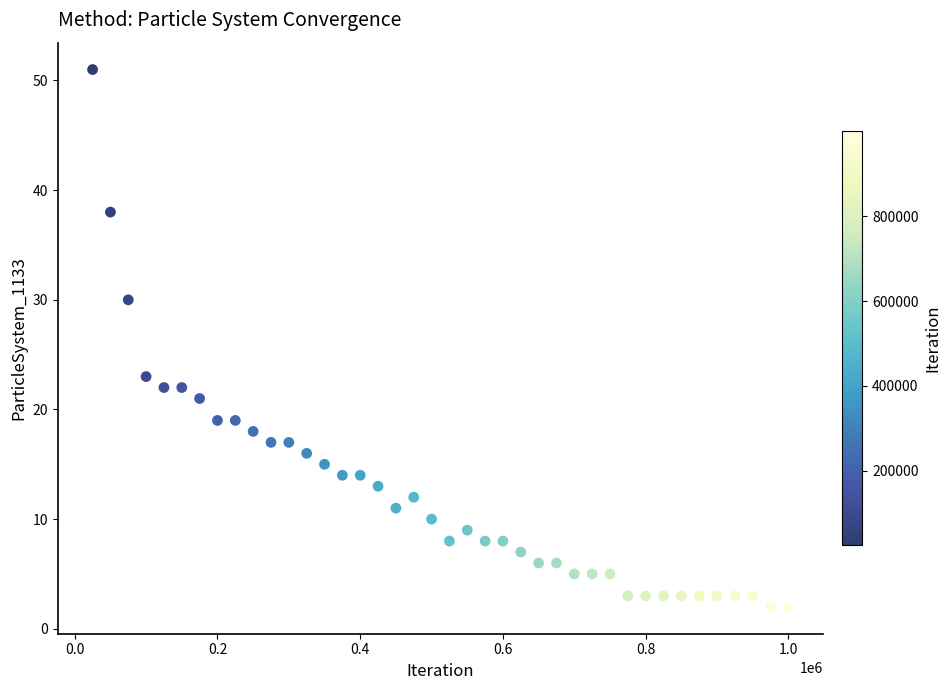

What Y value in the scatter plot is closest to 26?

23